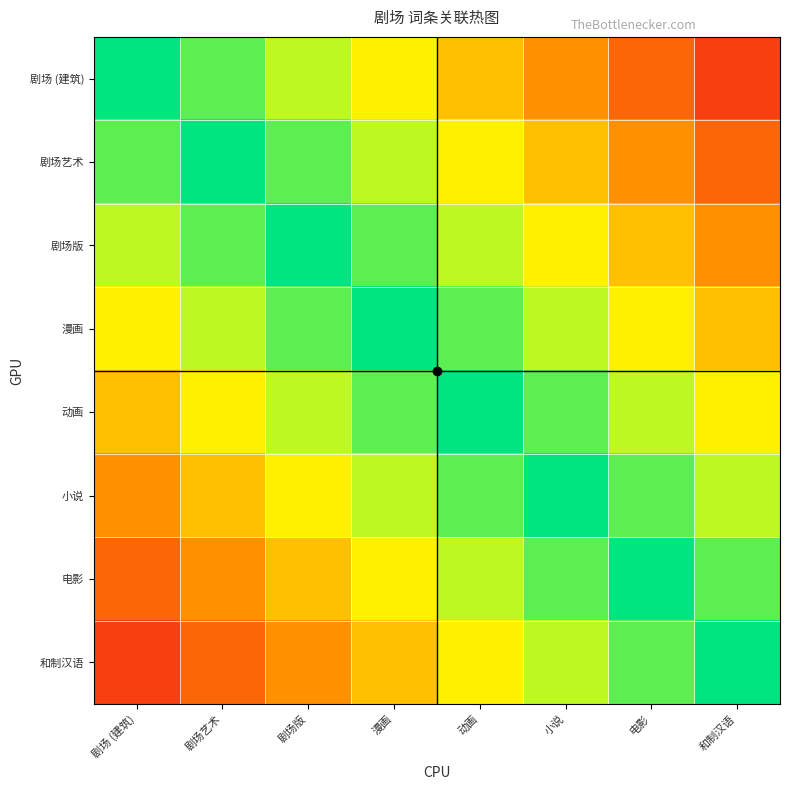

What is the smallest value displayed?

1